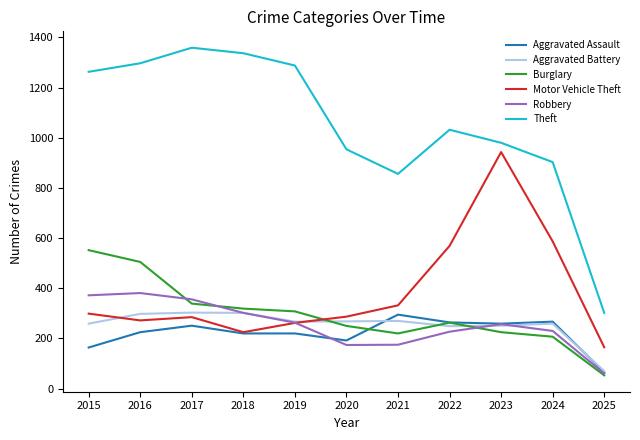

Which category has the highest value in the Motor Vehicle Theft series?

2023